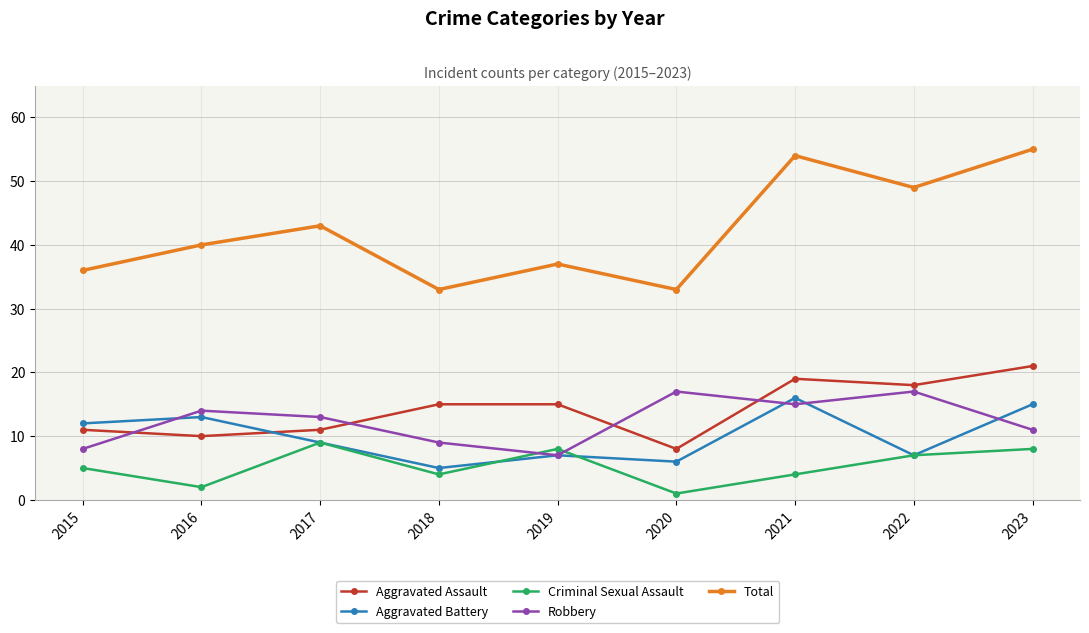

What is the difference between the Robbery values at 2015 and 2023?

3